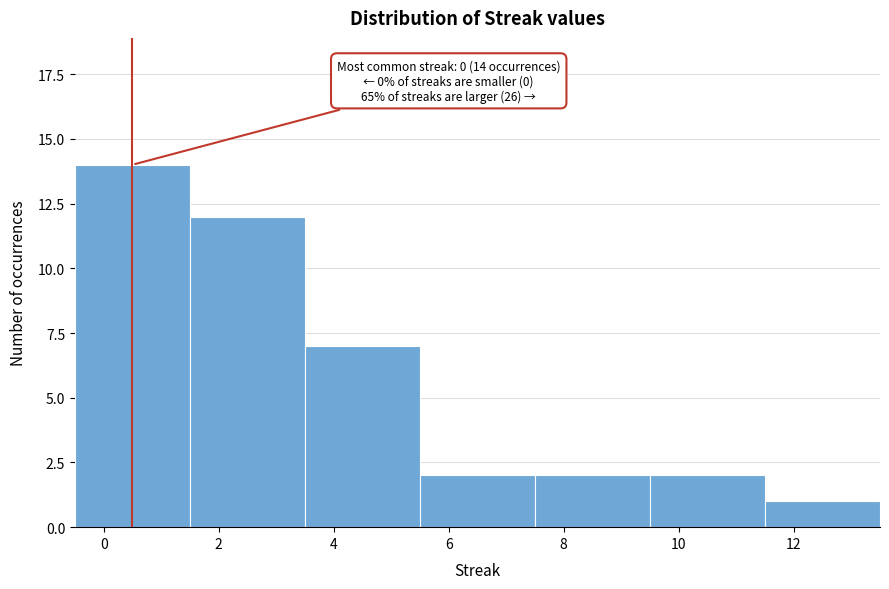

Reading right to left, list all the values displayed in this chart.

12=1	10=2	8=2	6=2	4=7	2=12	0=14